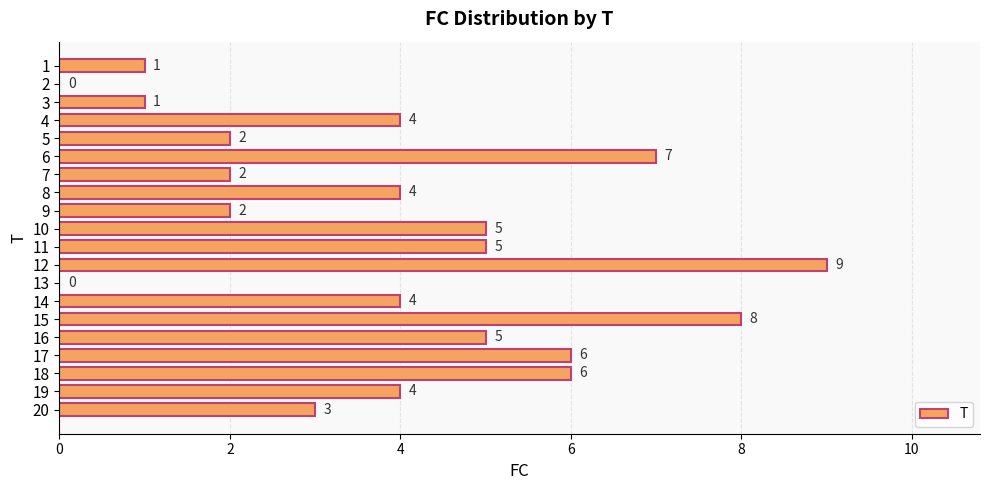

What value does the data have at 10?

5